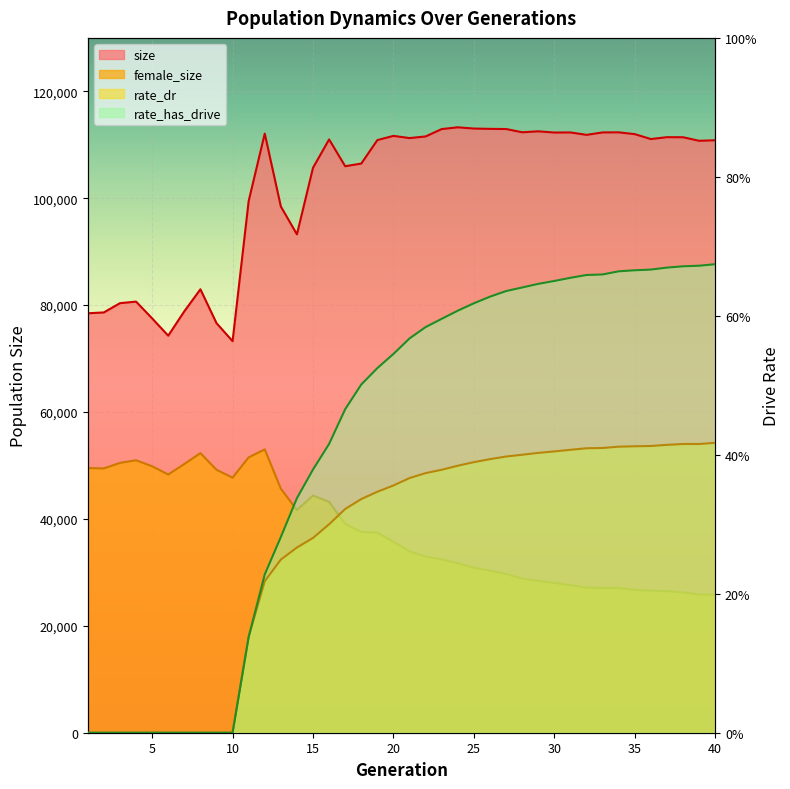

The rate_dr series shows 0.4 at 30. True or false?

True